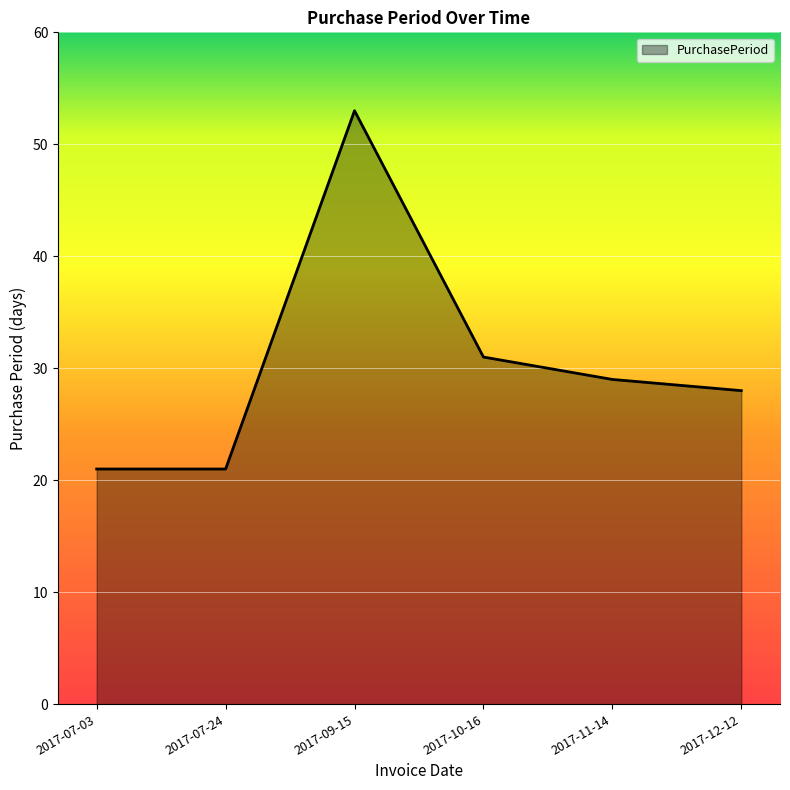

What position from the left is 2017-10-16?

4